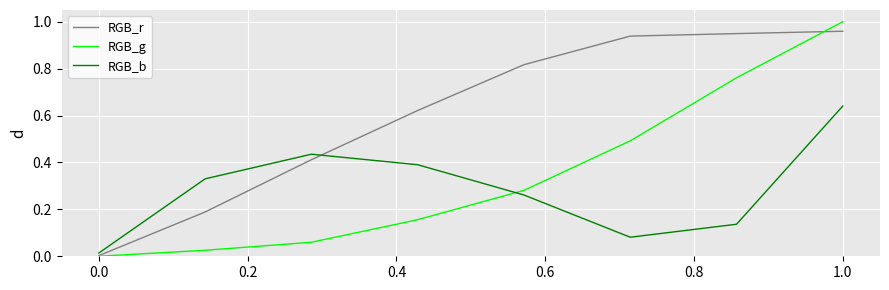

How many times do RGB_g and RGB_b cross each other?

1